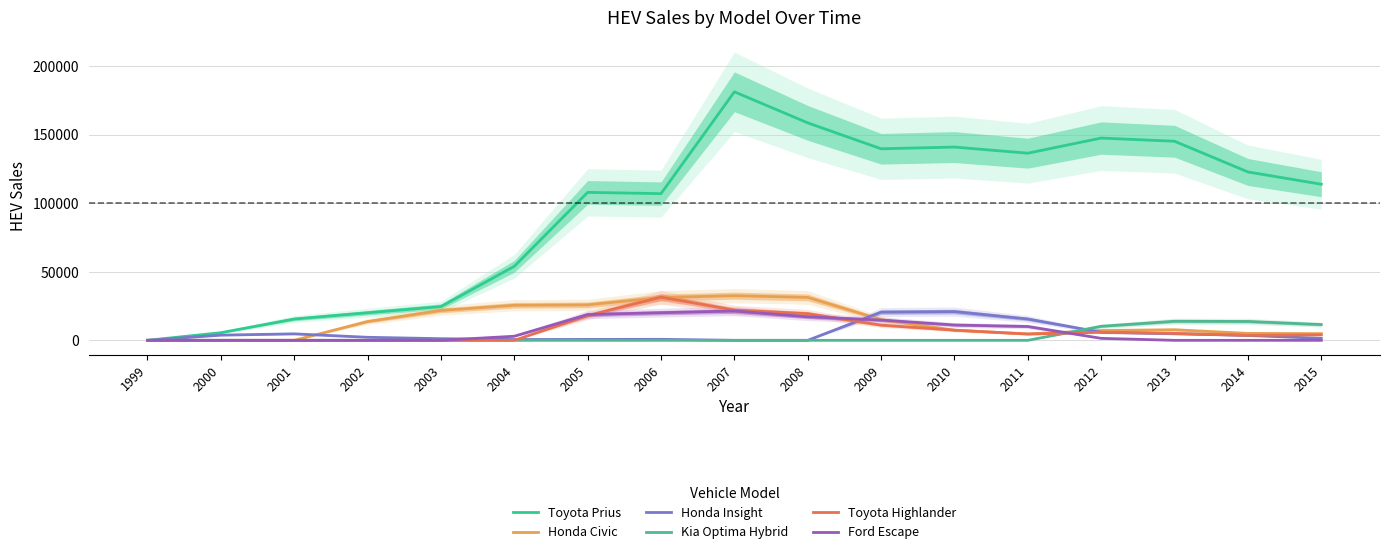

The Kia Optima Hybrid series shows 13919 at 2013. True or false?

True